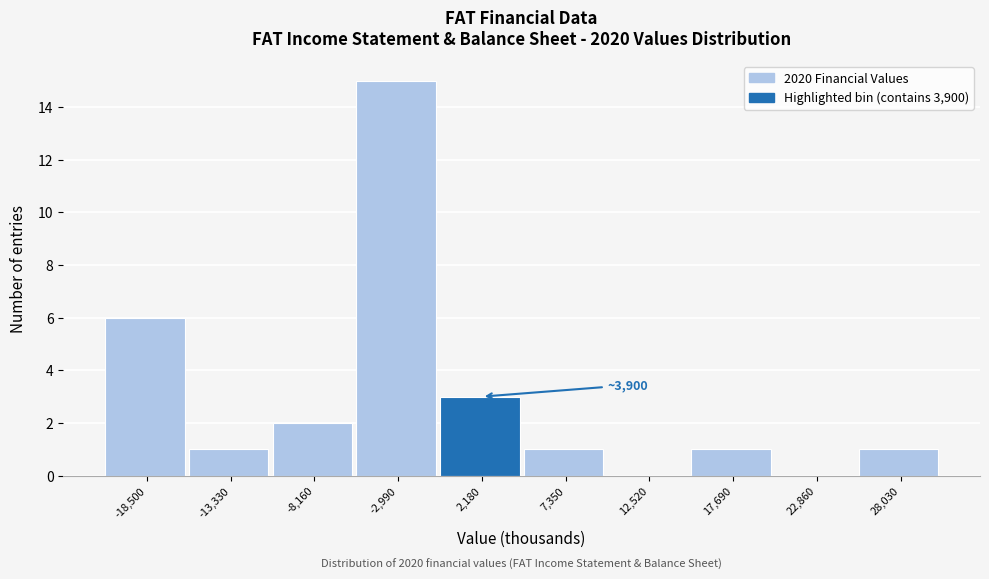

Reading left to right, extract all data points from this chart.

-18,500=6	-13,330=1	-8,160=2	-2,990=15	2,180=3	7,350=1	12,520=0	17,690=1	22,860=0	28,030=1